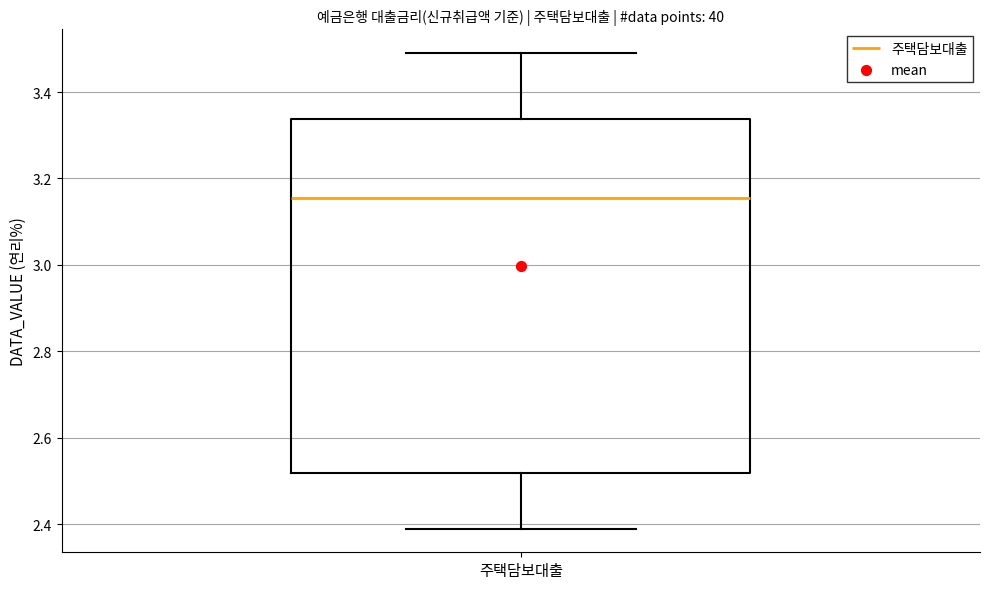

Transcribe this box plot: give where the median line is, the range the box spans, and where the two whiskers end, as read against the y-axis. The values are not printed on the chart, so give them approximately, as read against the axis.

median 3.16, box 2.52 to 3.34, whiskers 2.40 to 3.50